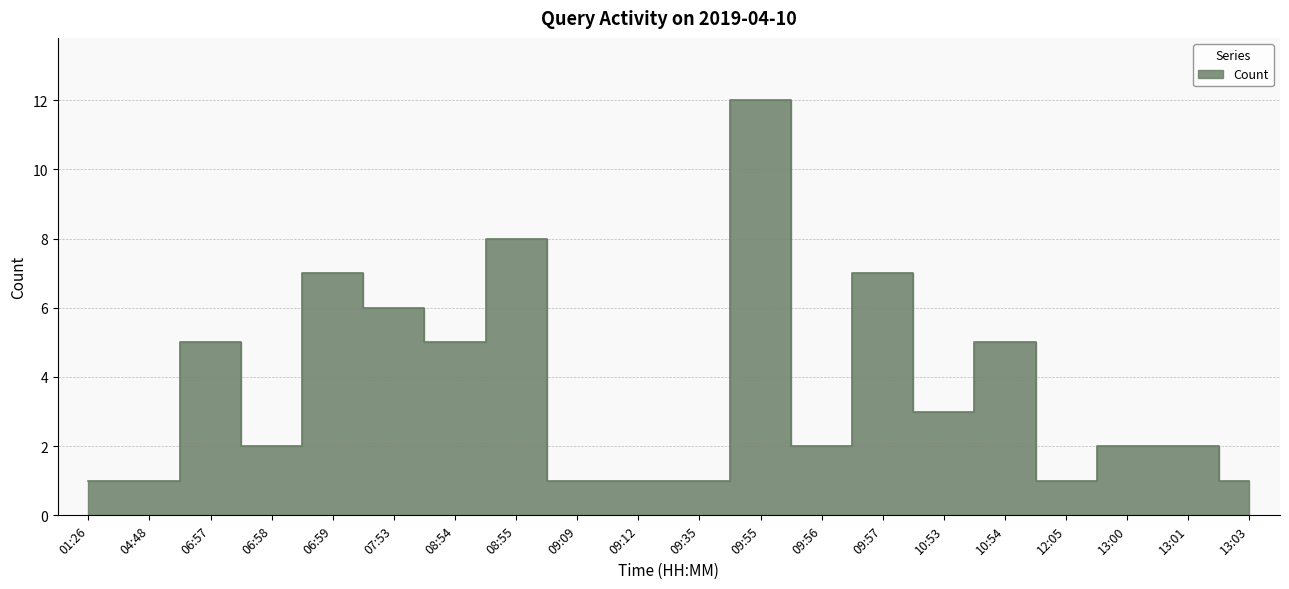

What is the change in value from 07:53 to 09:56?

-4